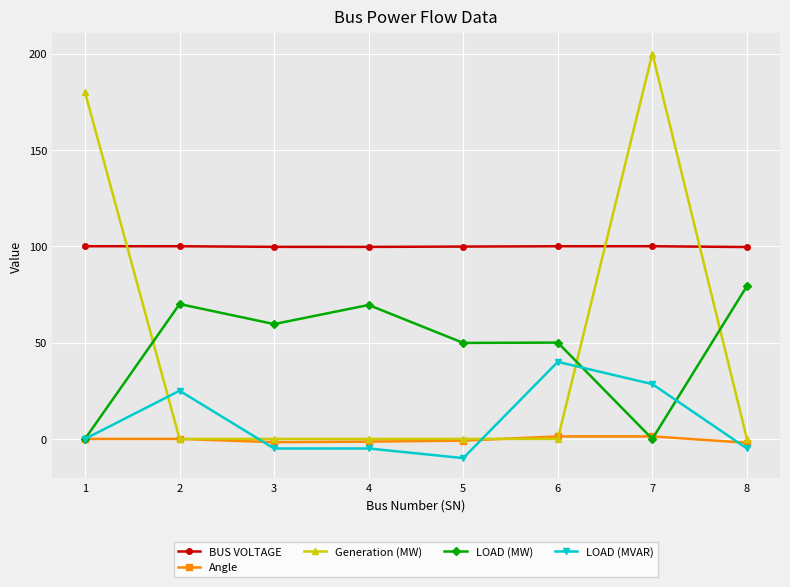

What is the maximum value for LOAD (MW)?

79.3